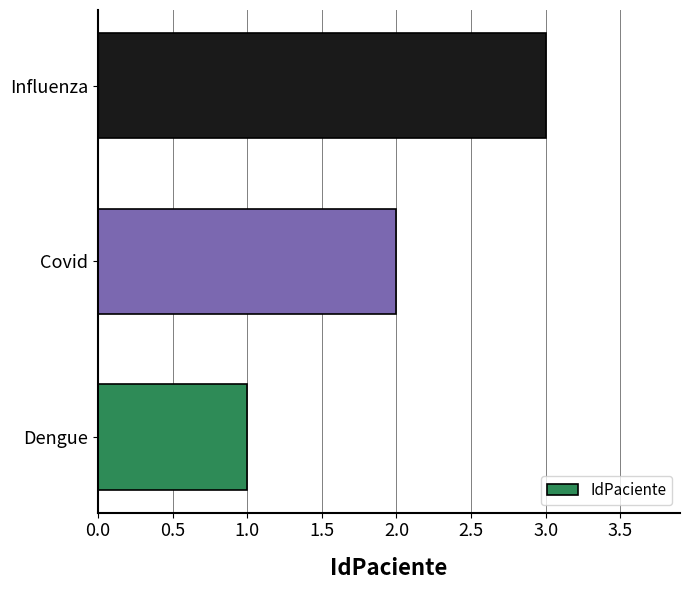

True or false: the data shows 3 at Influenza.

True